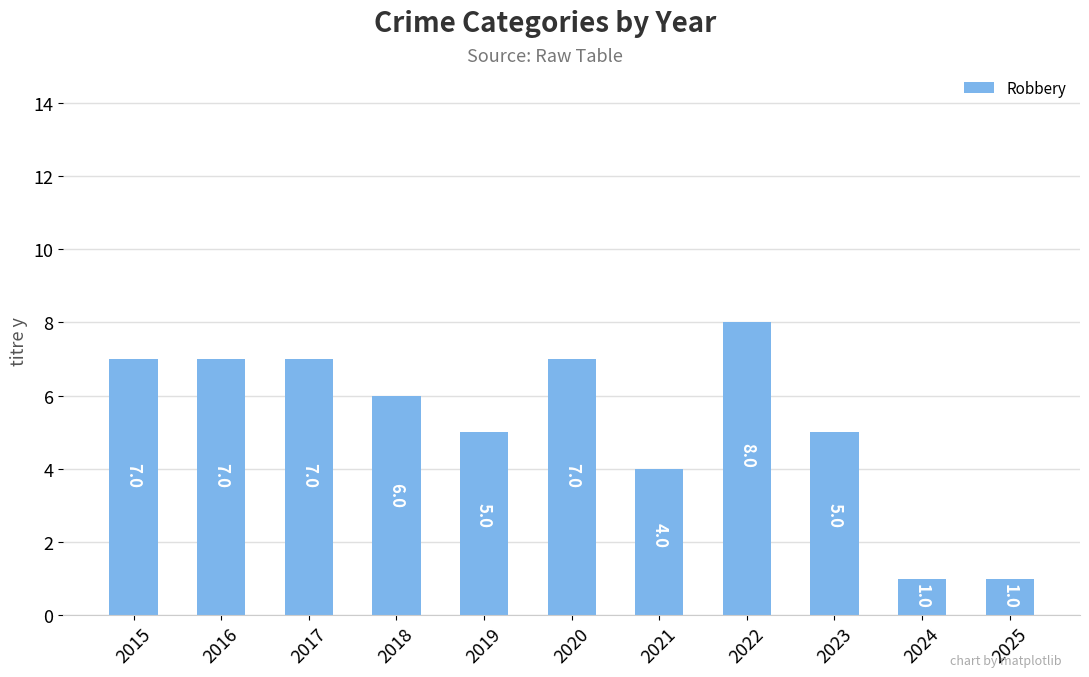

What is the value of the 3rd bar from the left?

7